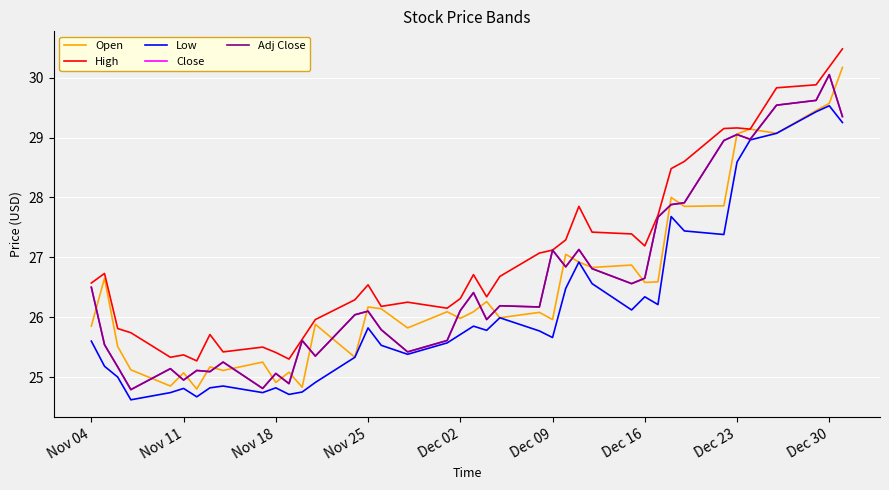

Rank the series by their maximum value, from lowest to highest.

Low, Close, Adj Close, Open, High